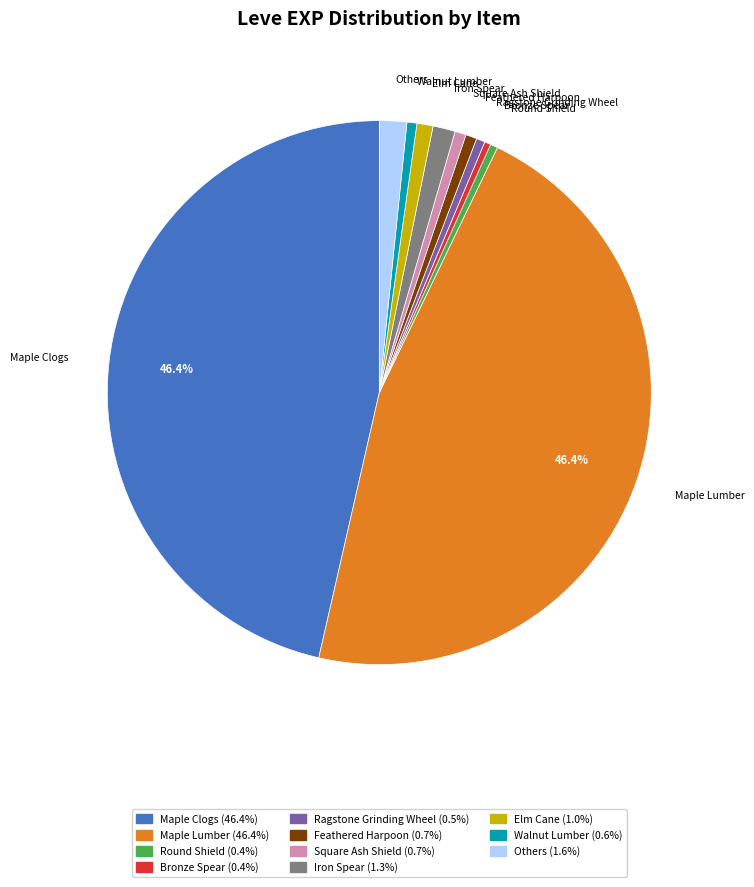

Does any single category account for the majority?

No